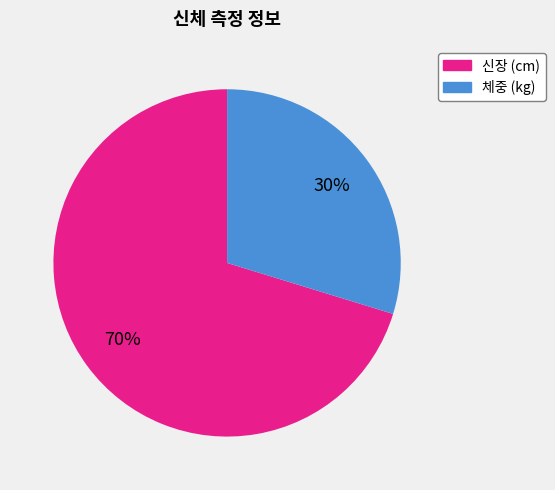

Count the number of slices in the pie.

2